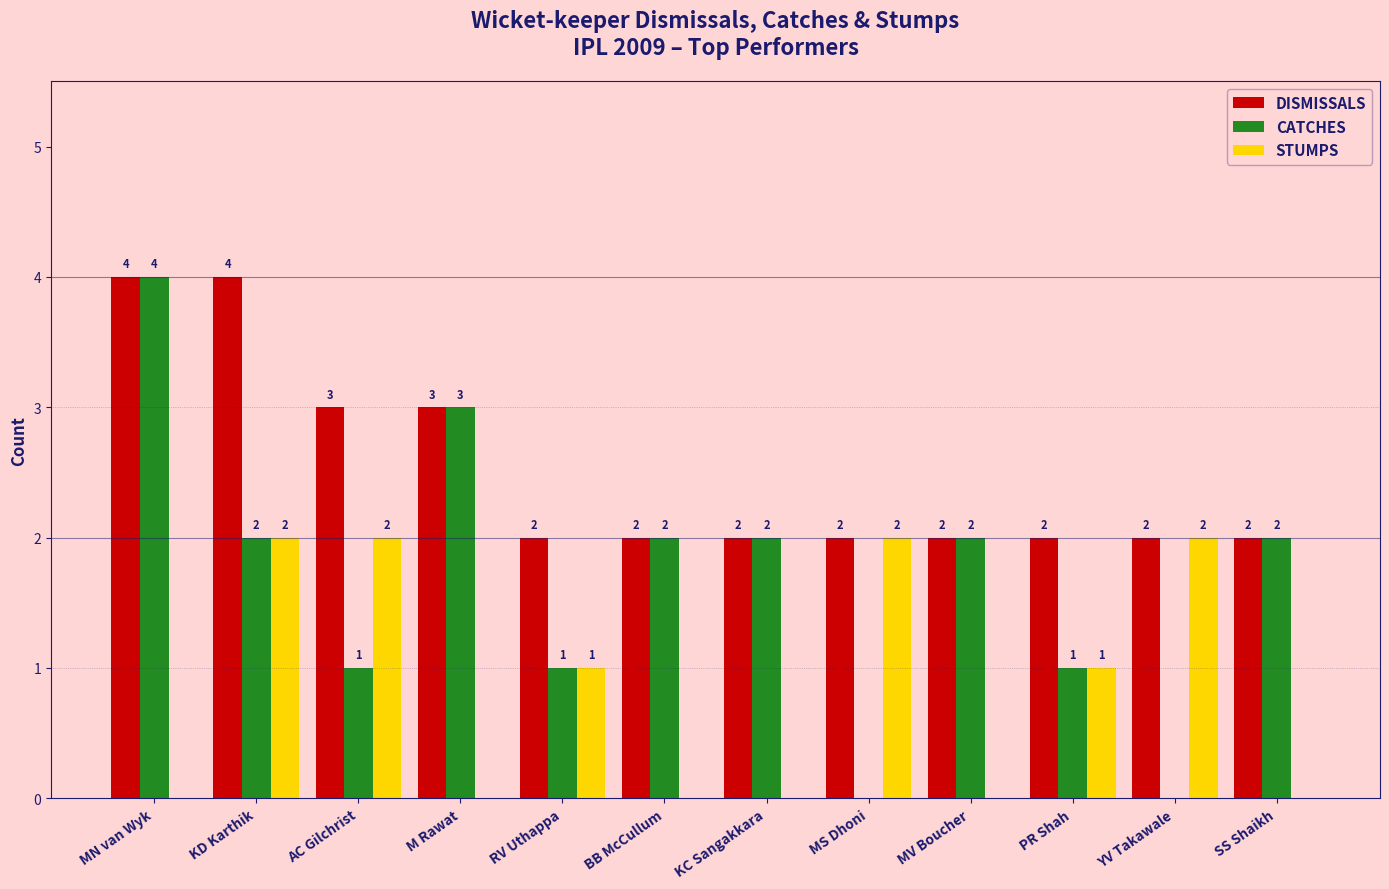

Between M Rawat and RV Uthappa, which series saw the biggest shift?

CATCHES